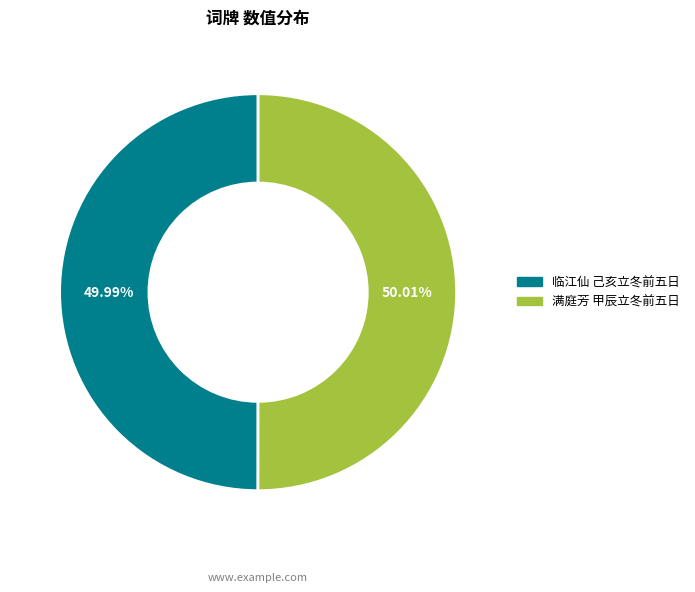

Is there any slice that represents more than half of the pie?

Yes